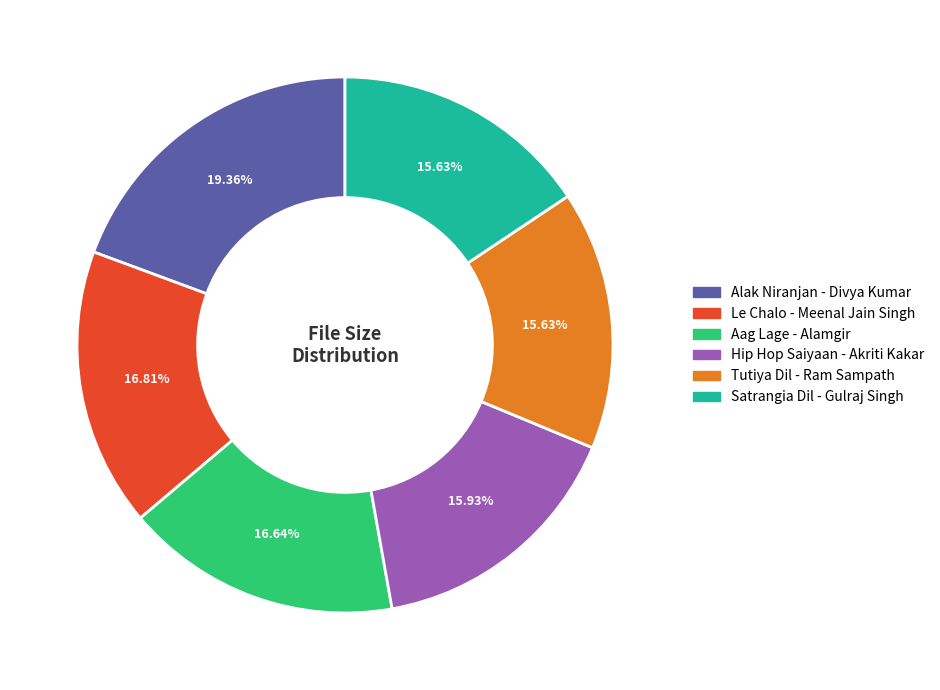

The Le Chalo - Meenal Jain Singh slice represents 29% of the pie. True or false?

False